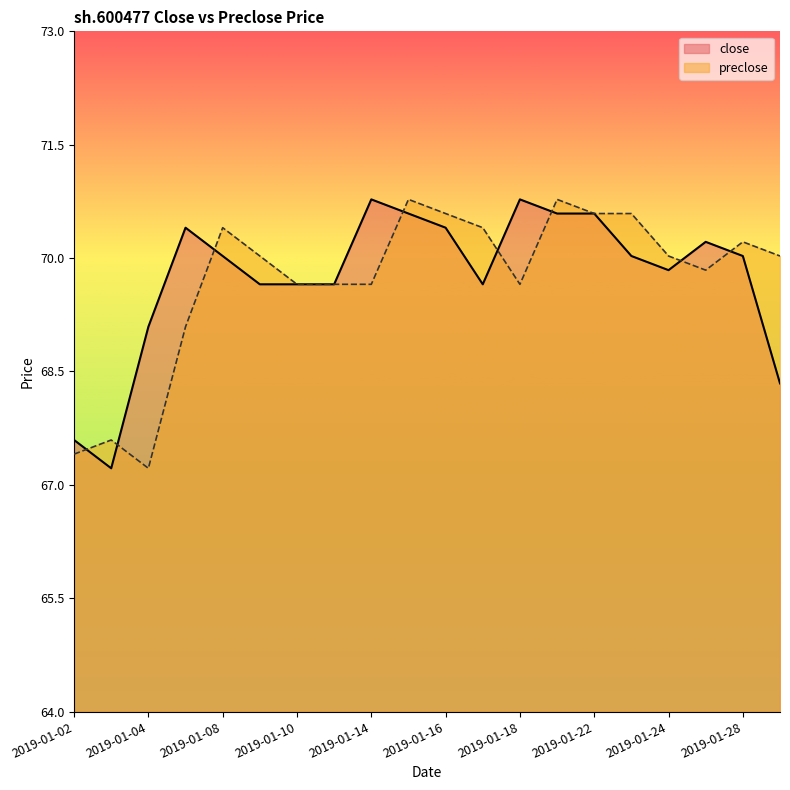

What is the value of the close point at the 1st from the left?

67.6